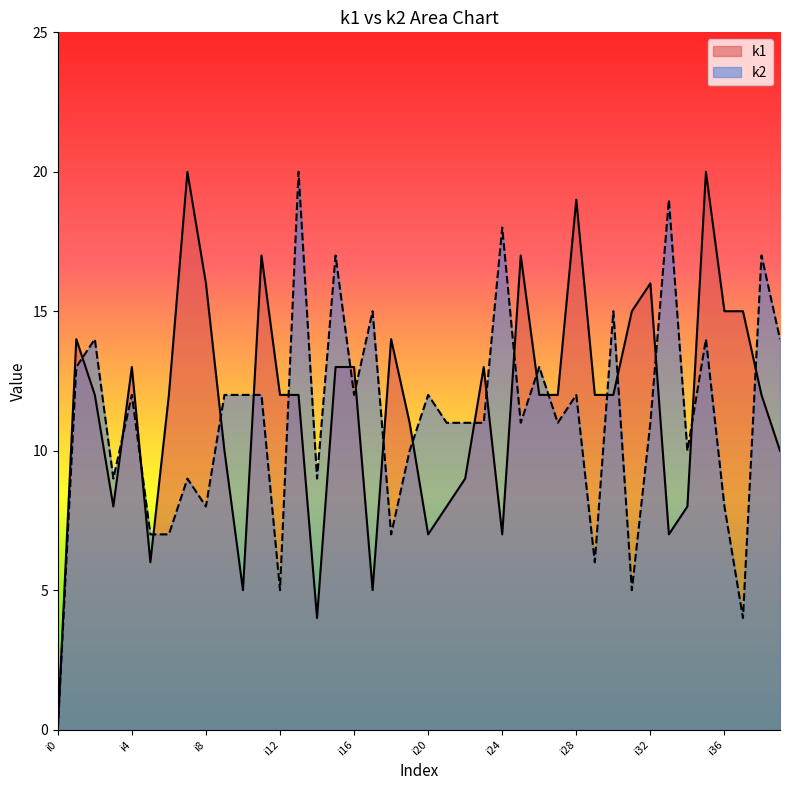

Does the chart display data point markers on the line(s)?

No